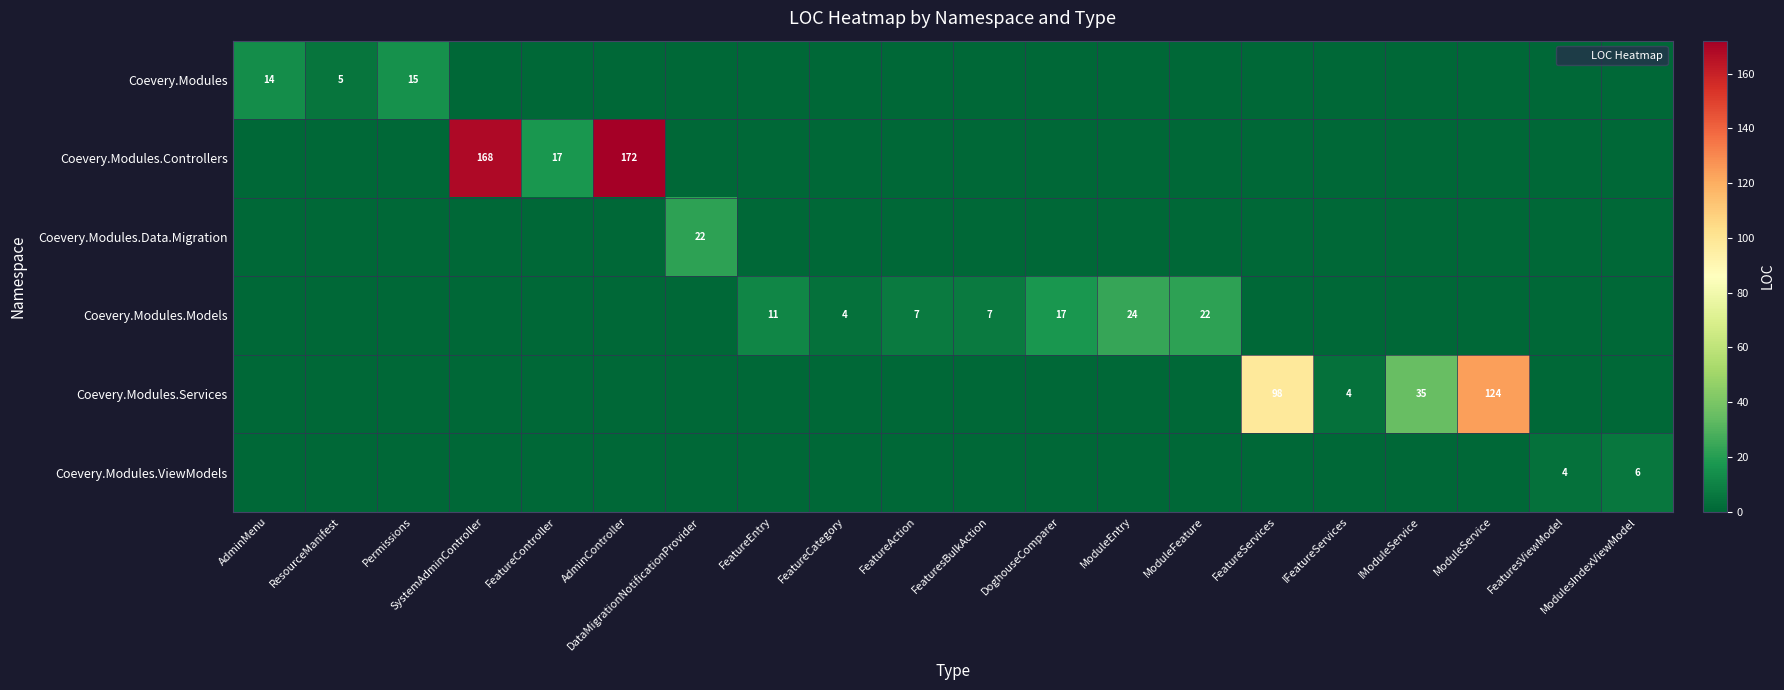

Which series has the largest range (max minus min)?

Coevery.Modules.Controllers